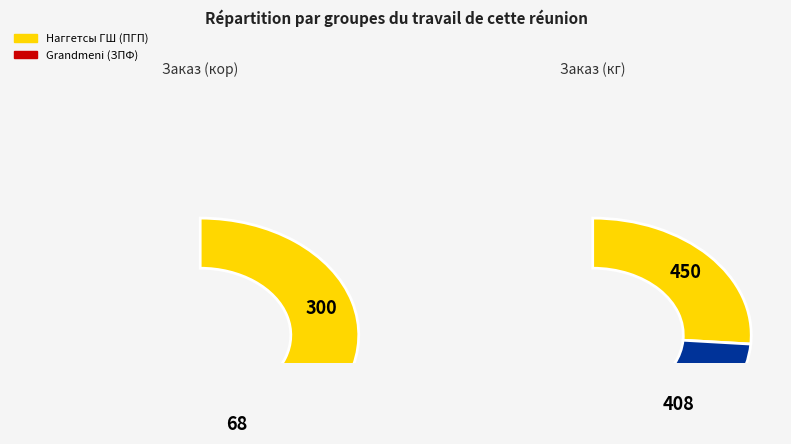

Which slice represents more than half of the pie?

Наггетсы (Горячая штучка)